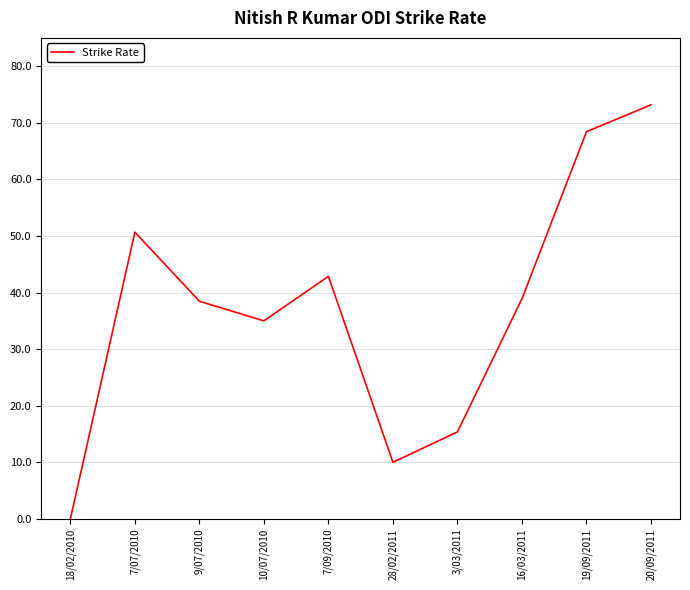

The value at 18/02/2010 is -35.0. True or false?

False